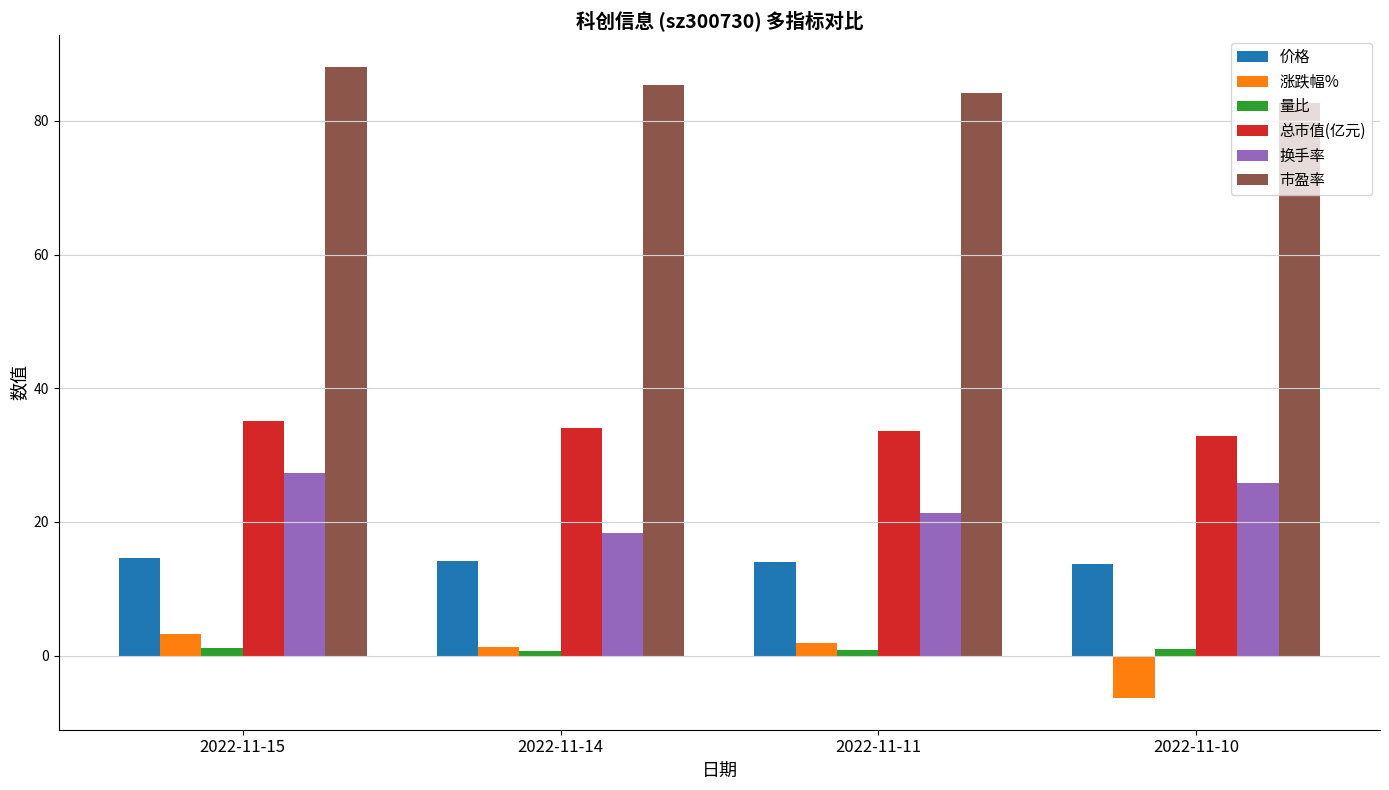

What is the maximum value for 总市值(亿元)?

35.1